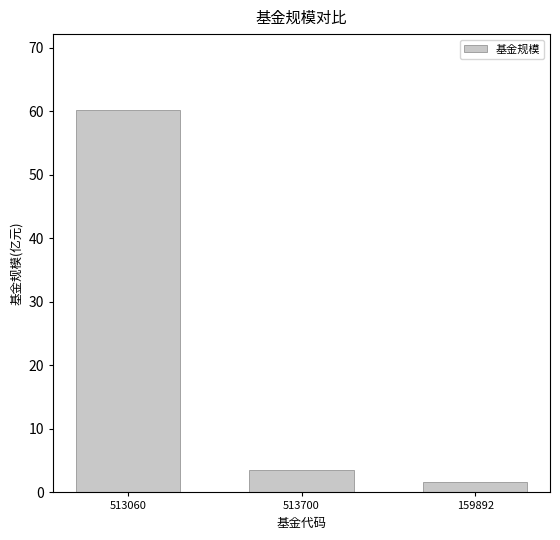

True or false: the data shows 3.5 at 513700.

True